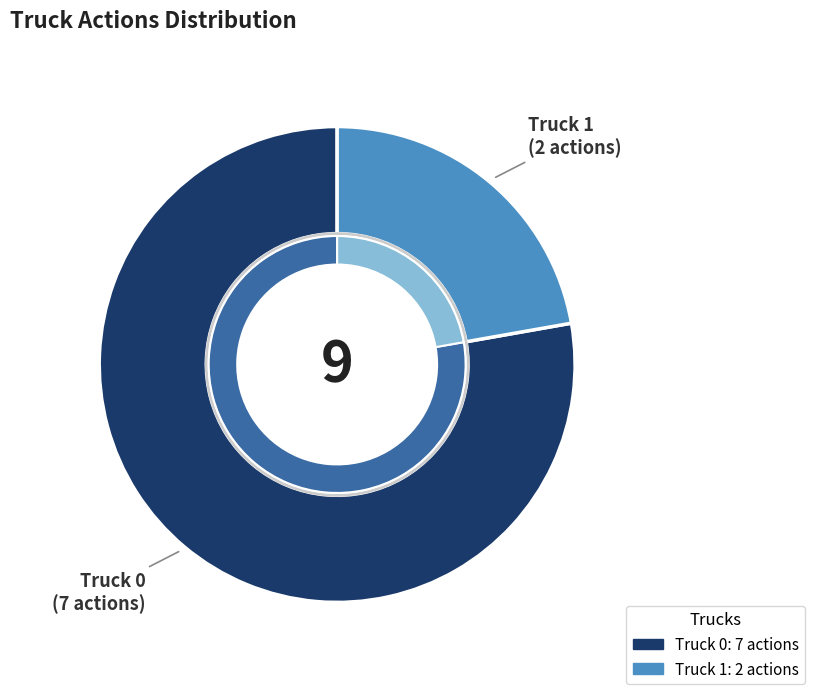

To the nearest percent, what is the difference between the Truck 1 and Truck 0 slice percentages?

56%